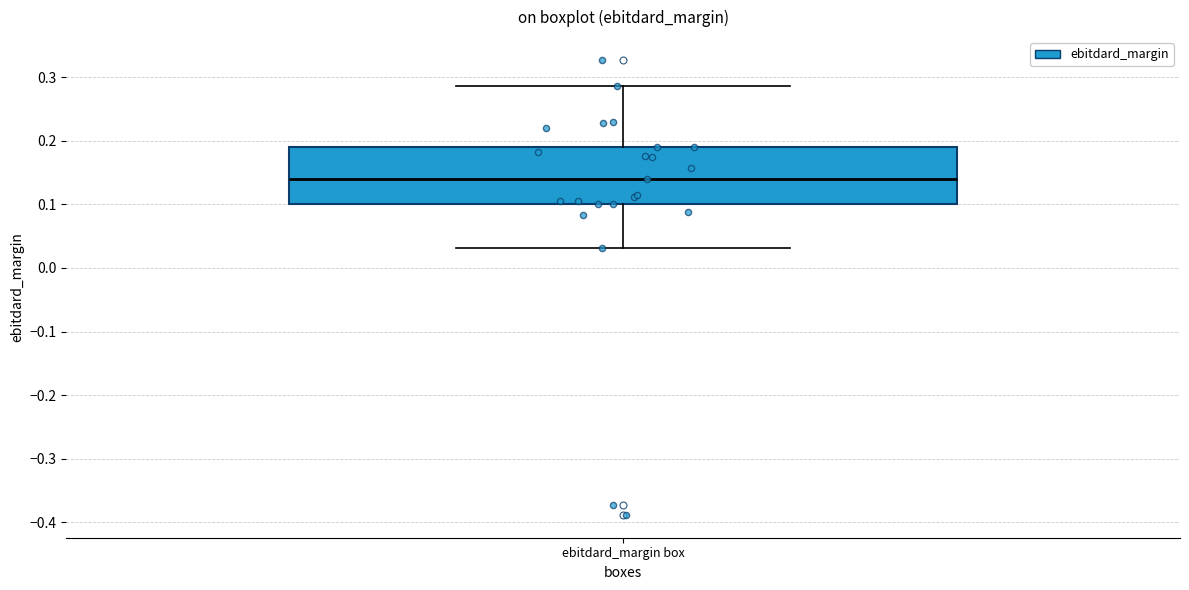

Read this box plot against the y-axis: the position of the median line, the range covered by the box, and the ends of both whiskers. The values are not printed on the chart, so give them approximately, as read against the axis.

median 0.14, box 0.10 to 0.19, whiskers 0.03 to 0.29